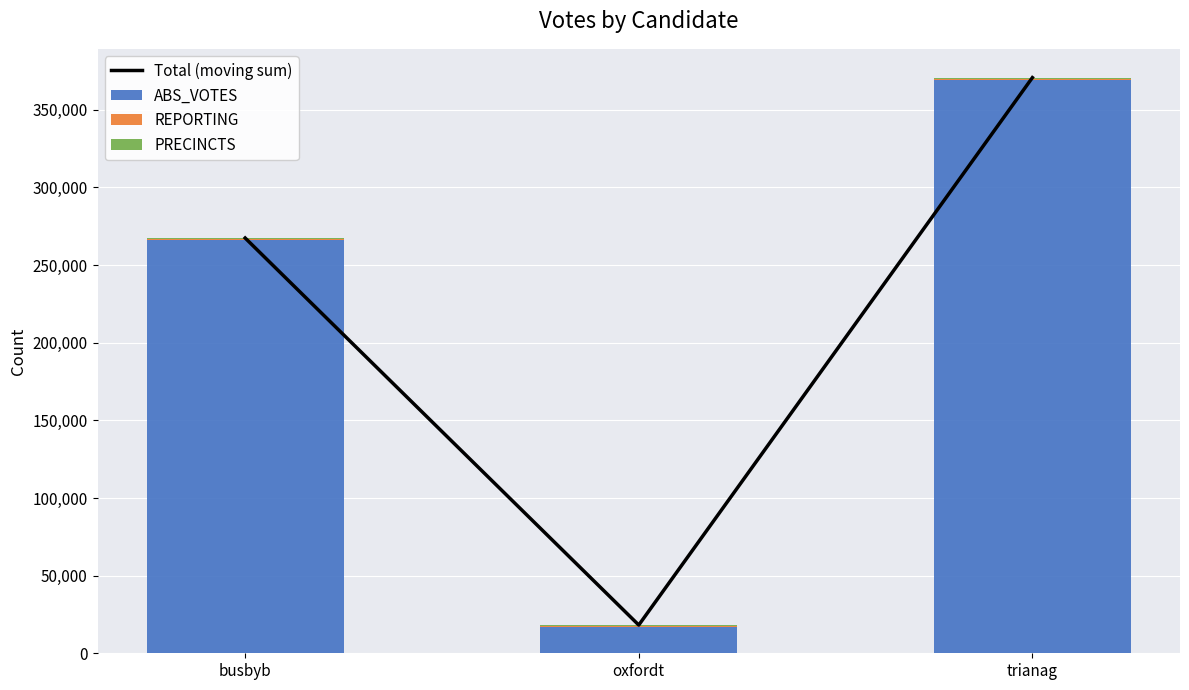

What are all the series names shown in the legend?

Total (moving sum), ABS_VOTES, REPORTING, PRECINCTS